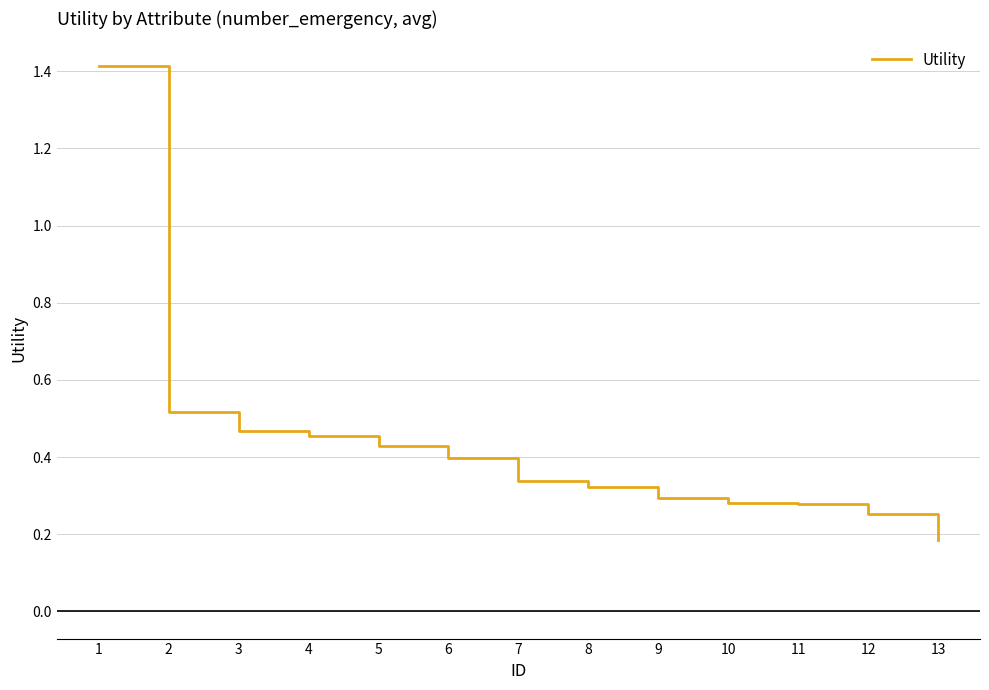

What is the maximum value shown in the chart?

1.4